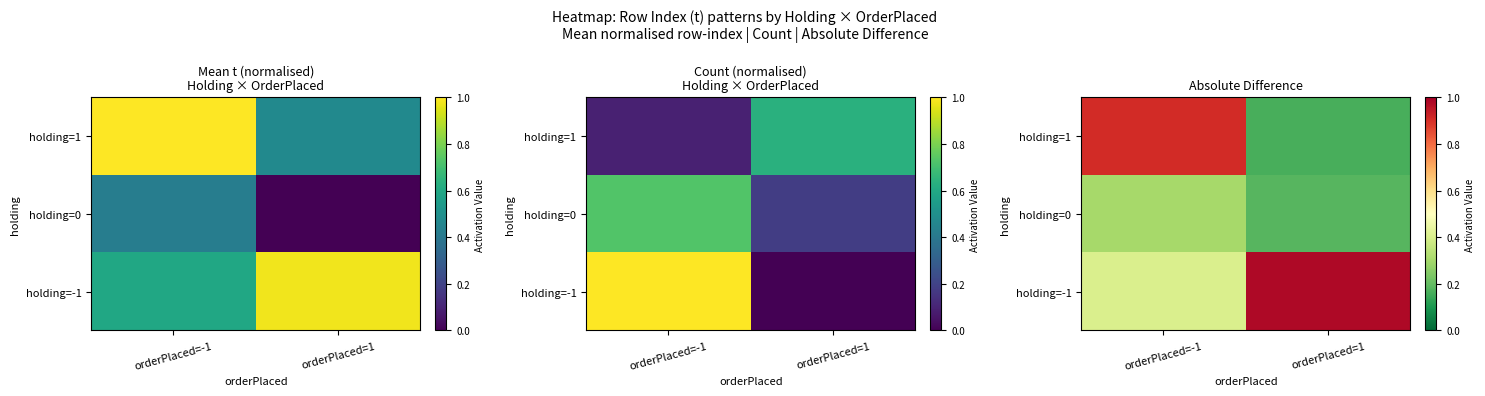

At how many categories does at least one series exceed 0?

2